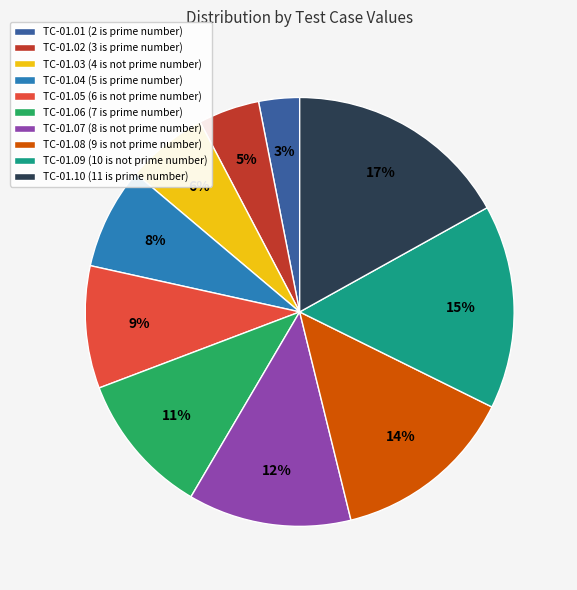

Is it true that TC-01.01 (2 is prime number) is 3% of the pie?

True